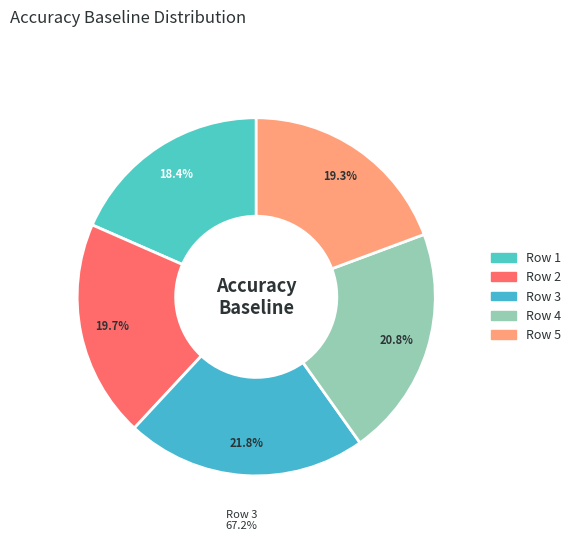

Is it true that 4 is 21% of the pie?

True